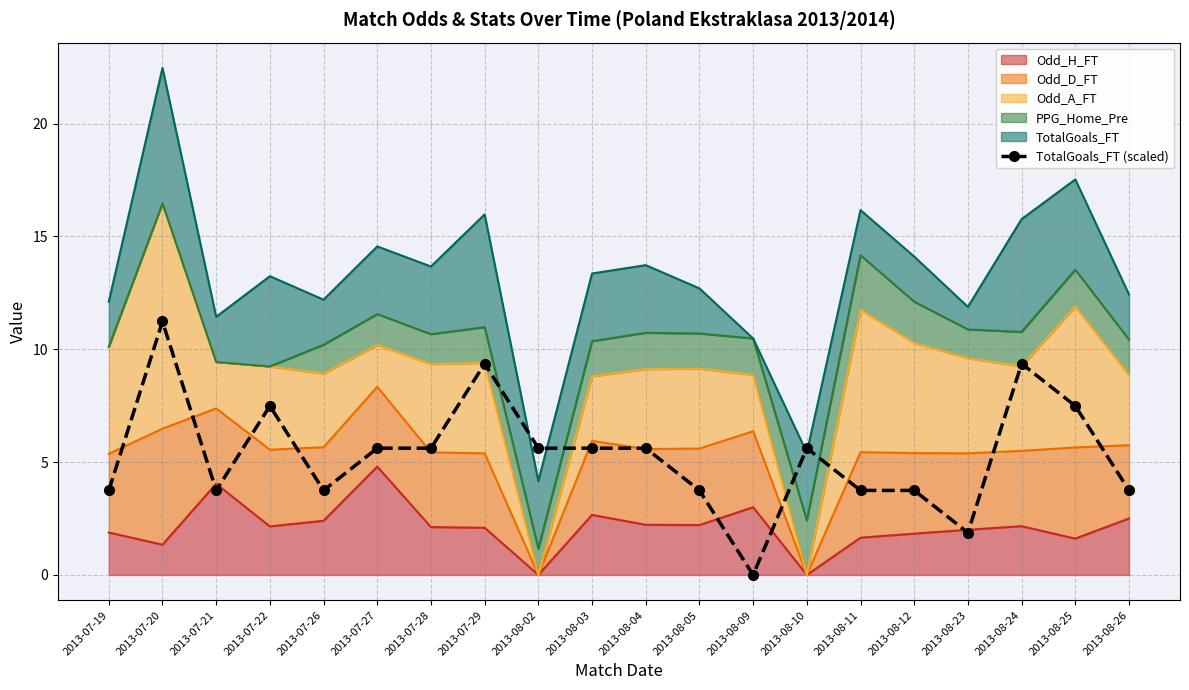

Where is the first local maximum?

2013-07-20